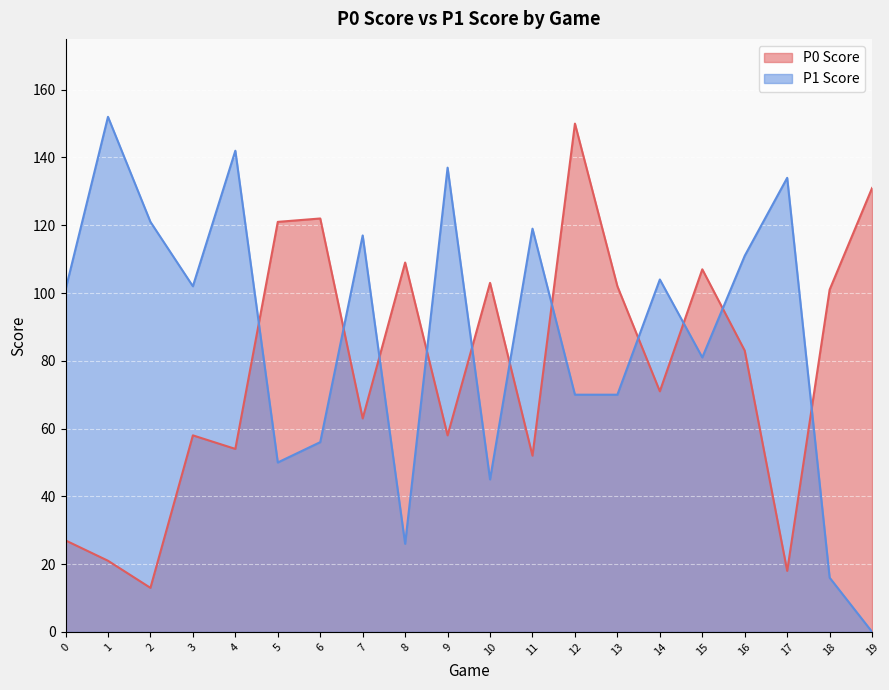

Reading left to right, list all the values displayed in this chart.

P0 Score: 27	21	13	58	54	121	122	63	109	58	103	52	150	102	71	107	83	18	101	131
P1 Score: 101	152	121	102	142	50	56	117	26	137	45	119	70	70	104	81	111	134	16	0